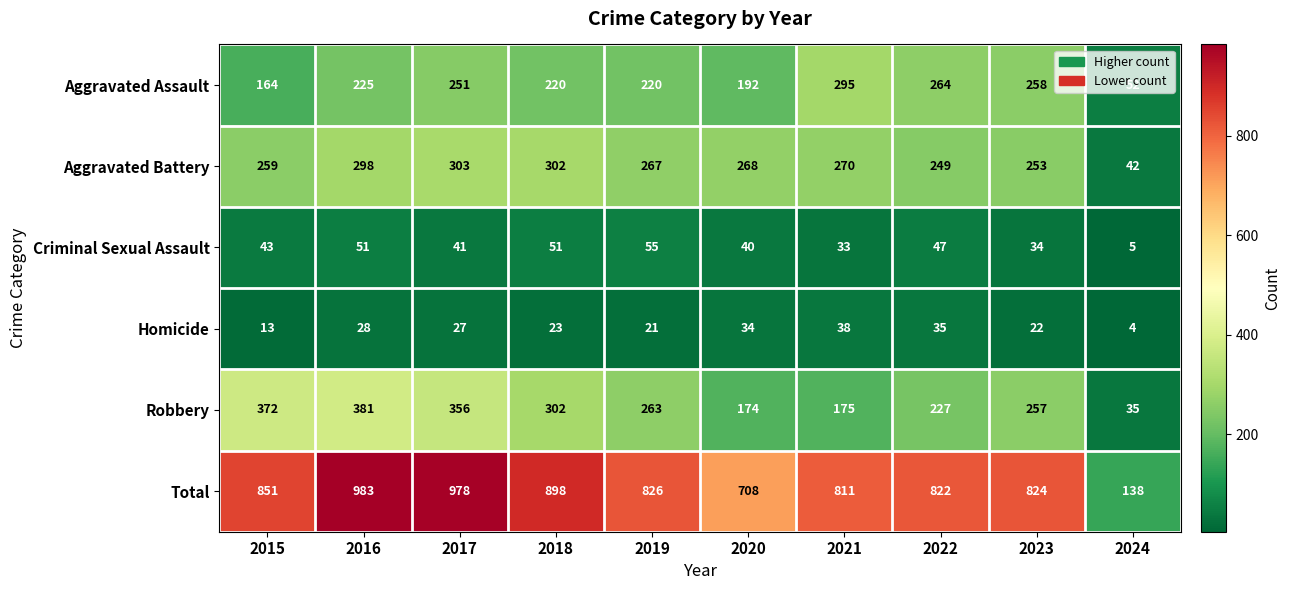

Rank the series at 2022 from lowest to highest value.

Homicide, Criminal Sexual Assault, Robbery, Aggravated Battery, Aggravated Assault, Total